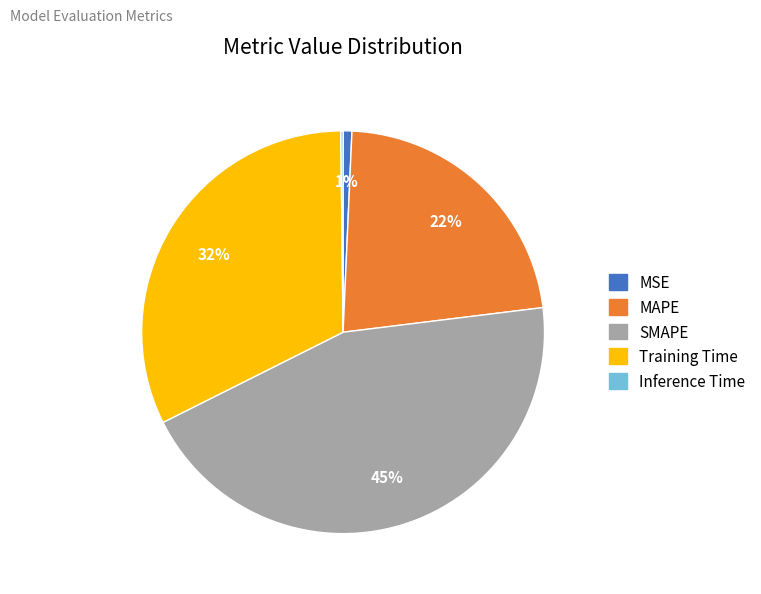

Combined, do Training Time and SMAPE account for over 50%?

Yes